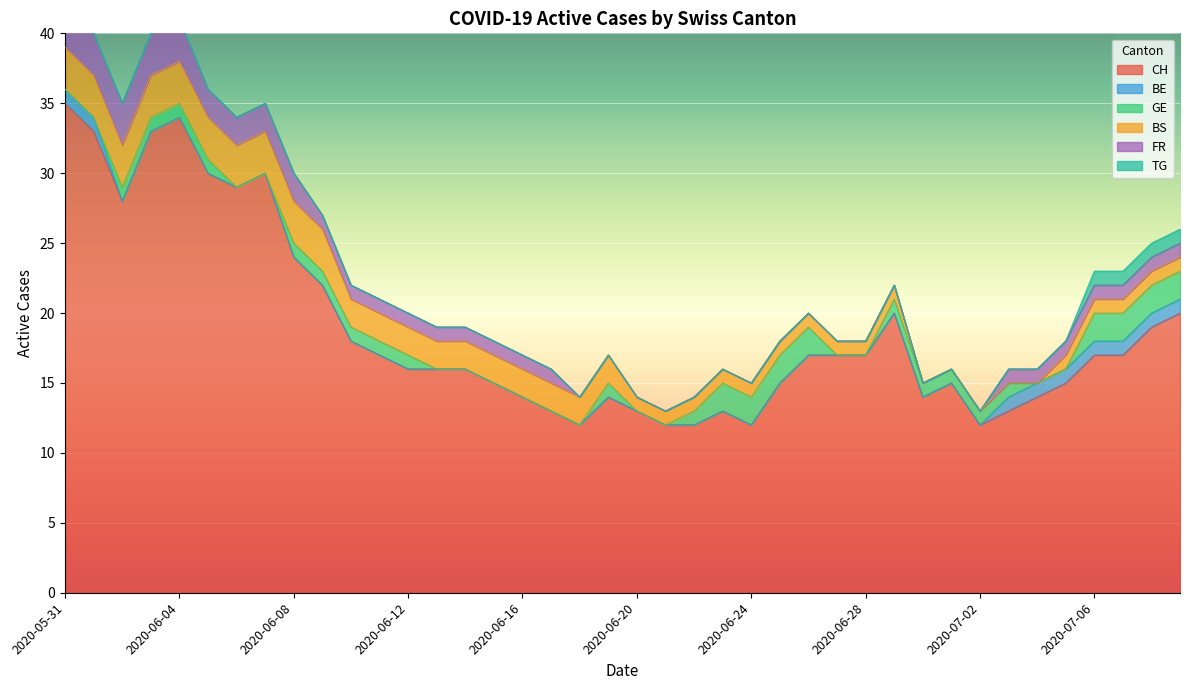

At 2020-07-01, list the series in order from largest to smallest.

CH, GE, BE, BS, FR, TG